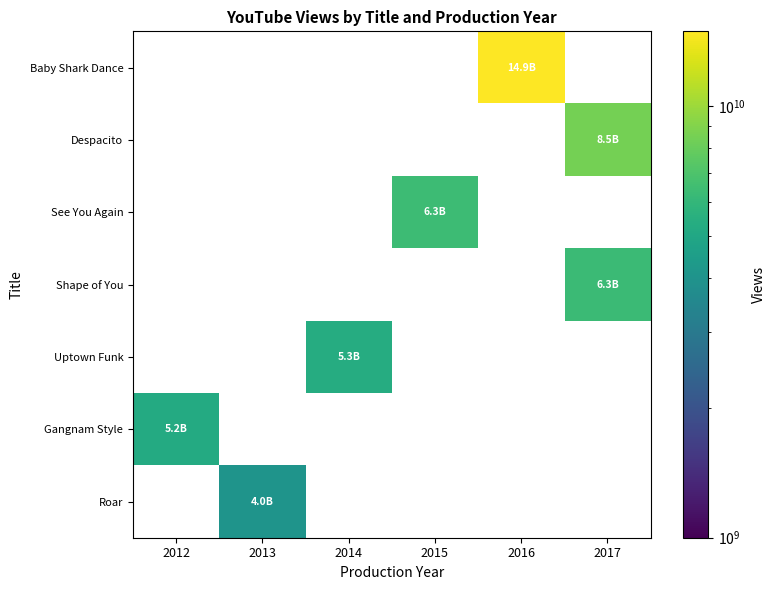

True or false: Uptown Funk has a value of 8157730896.7 at 2014.

False